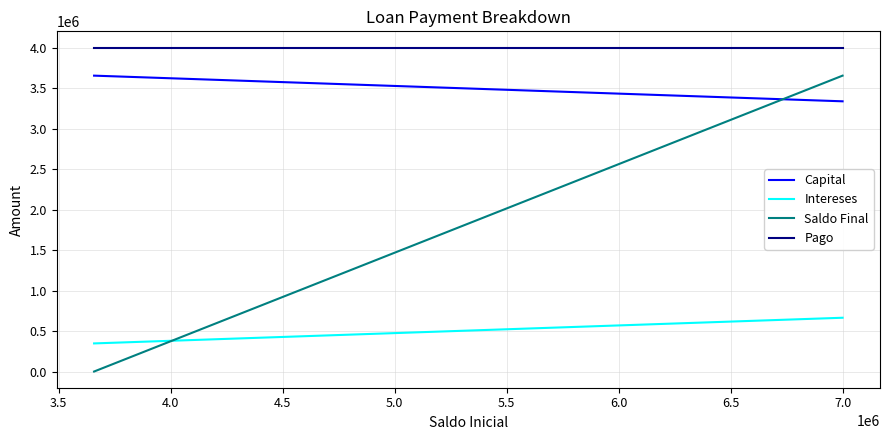

The value of Pago at 3.5 is 2765040.3. True or false?

False